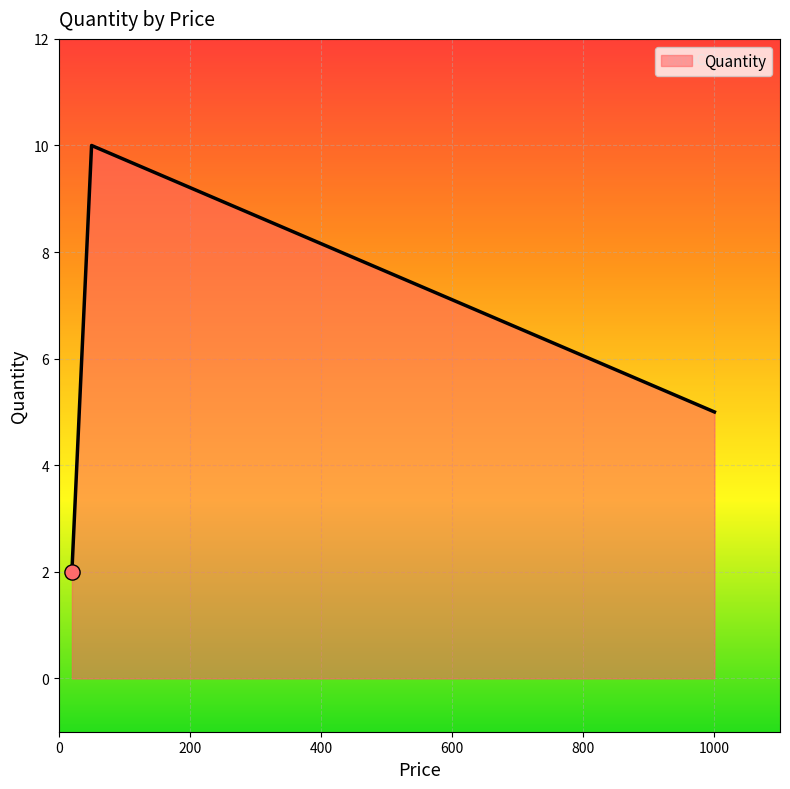

What is the greatest value displayed?

10